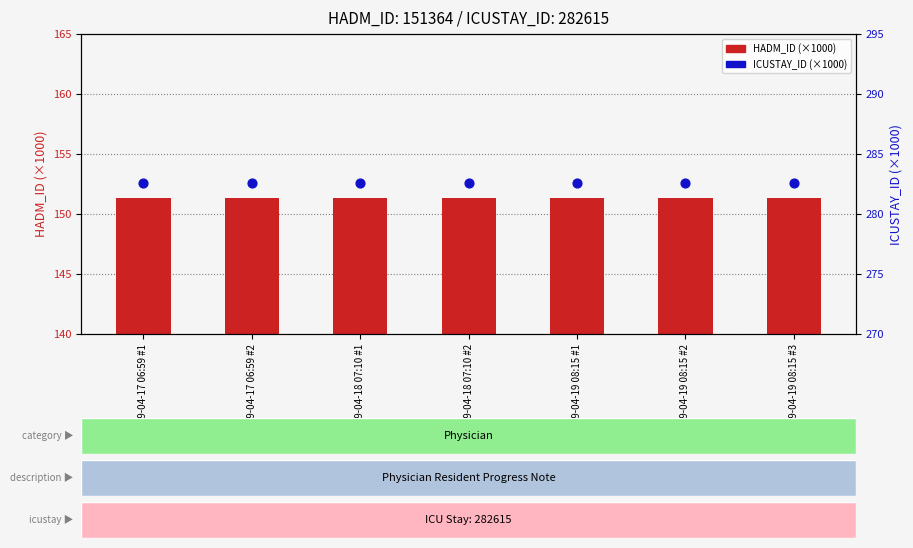

Which series has the largest Y range (max minus min)?

HADM_ID (×1000)